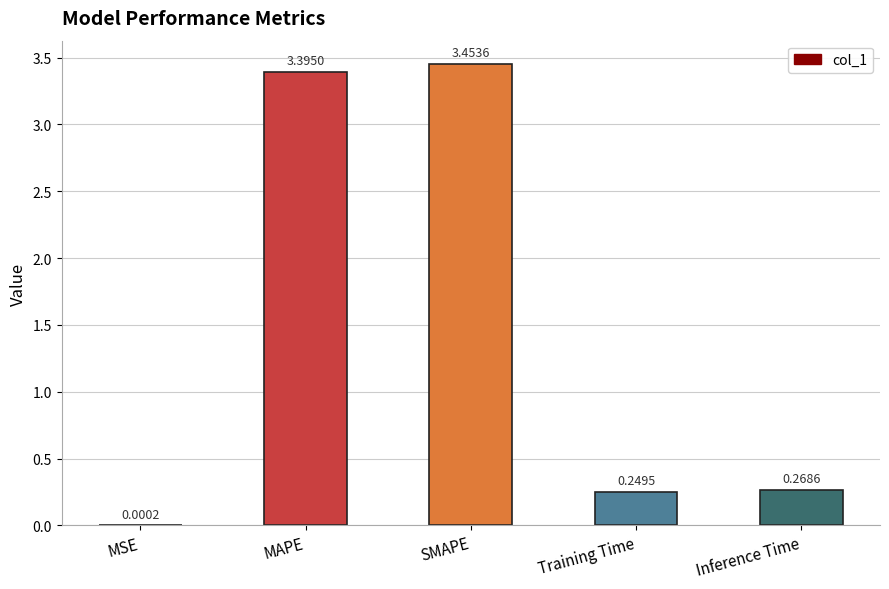

Which has a higher value, SMAPE or MSE?

SMAPE